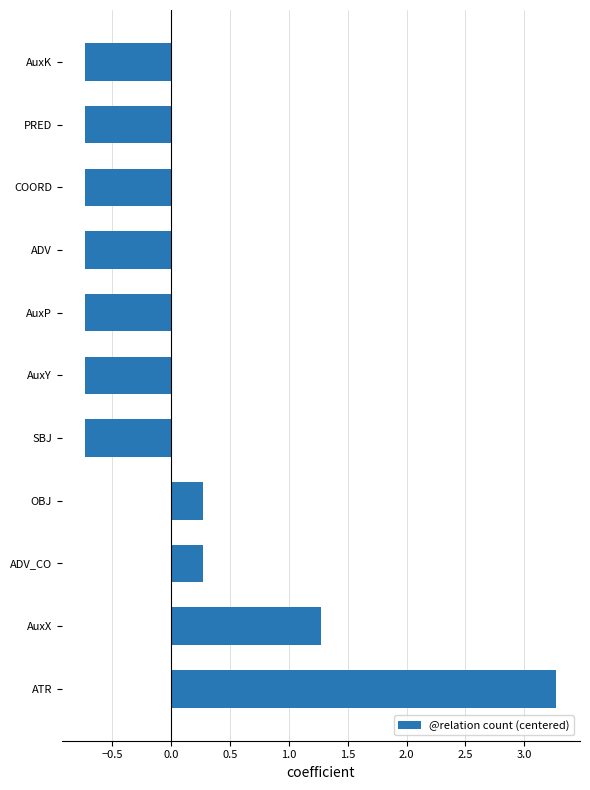

How many values are above zero?

4